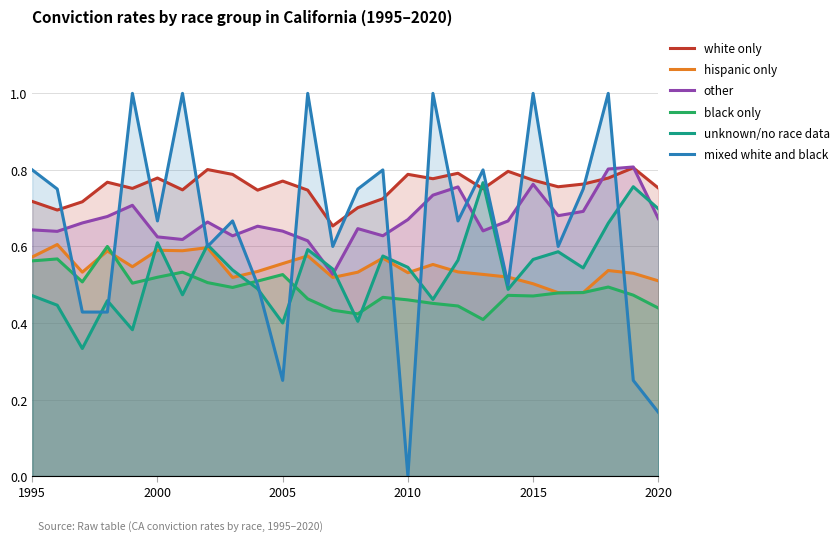

Is the value of black only at 2000 greater than the value of unknown/no race data at 2015?

No